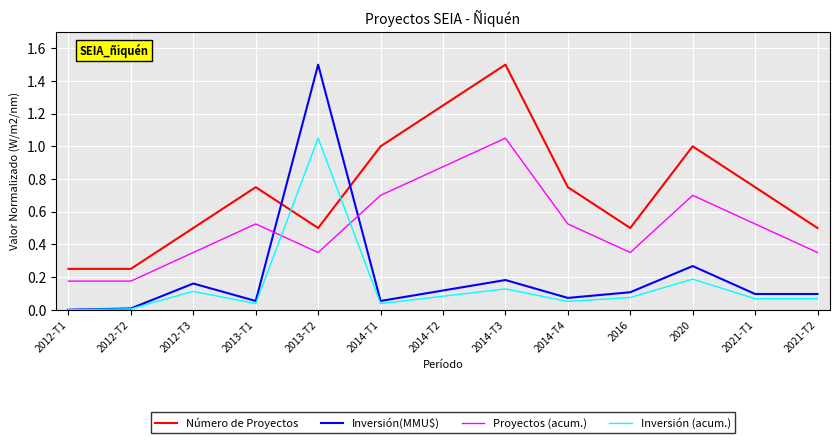

True or false: Proyectos (acum.) and Número de Proyectos cross at least once.

False